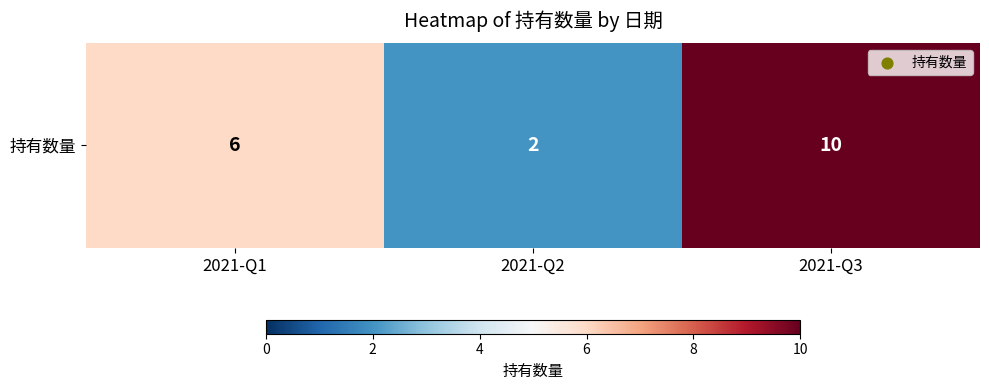

What is the smallest value displayed?

2